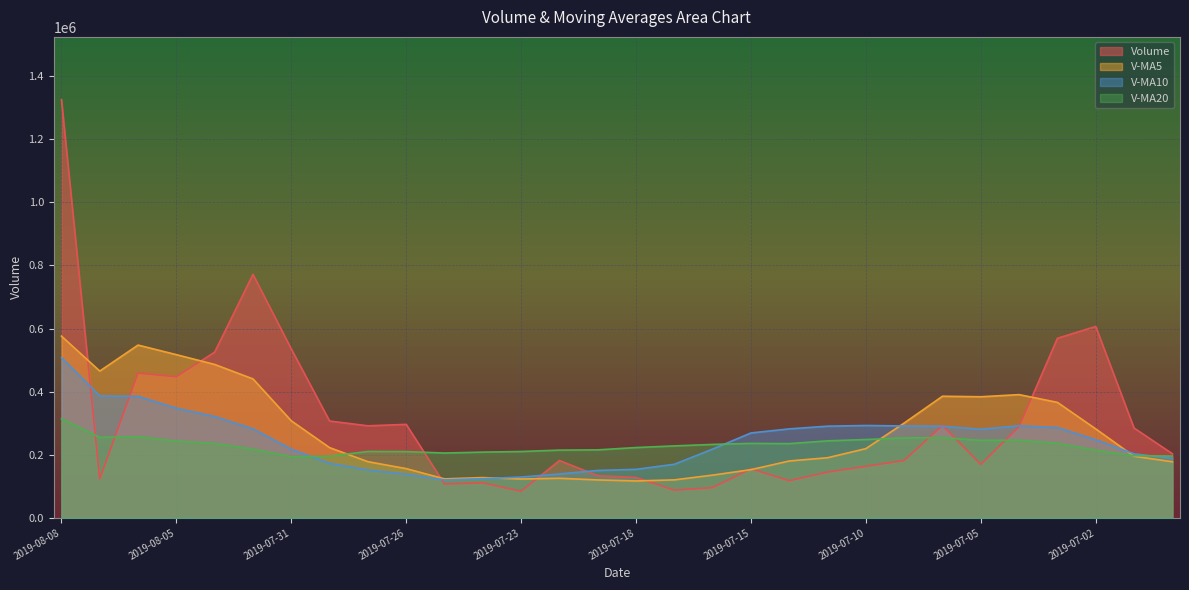

What is the total value across all series at 2019-07-05?

1079383.3